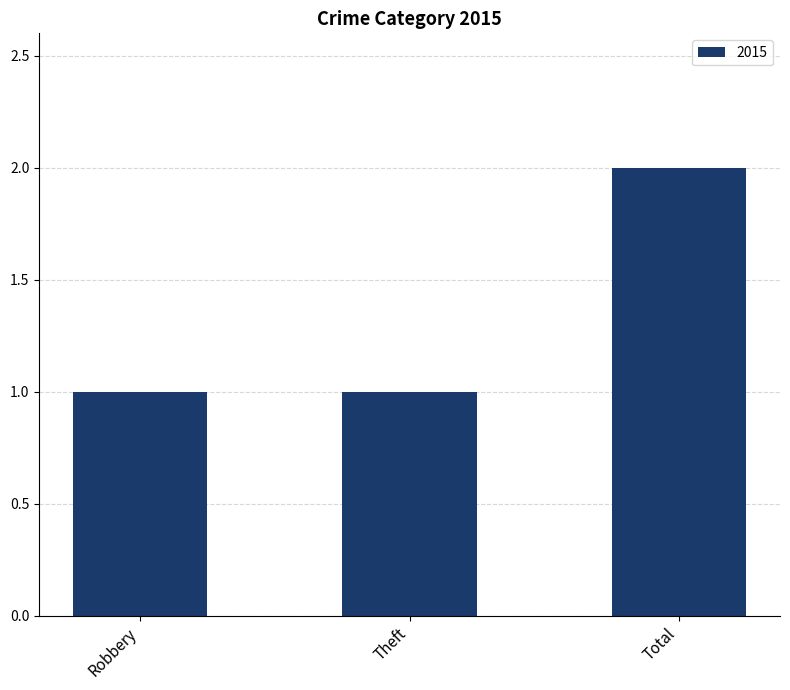

Between Theft and Total, which is larger?

Total